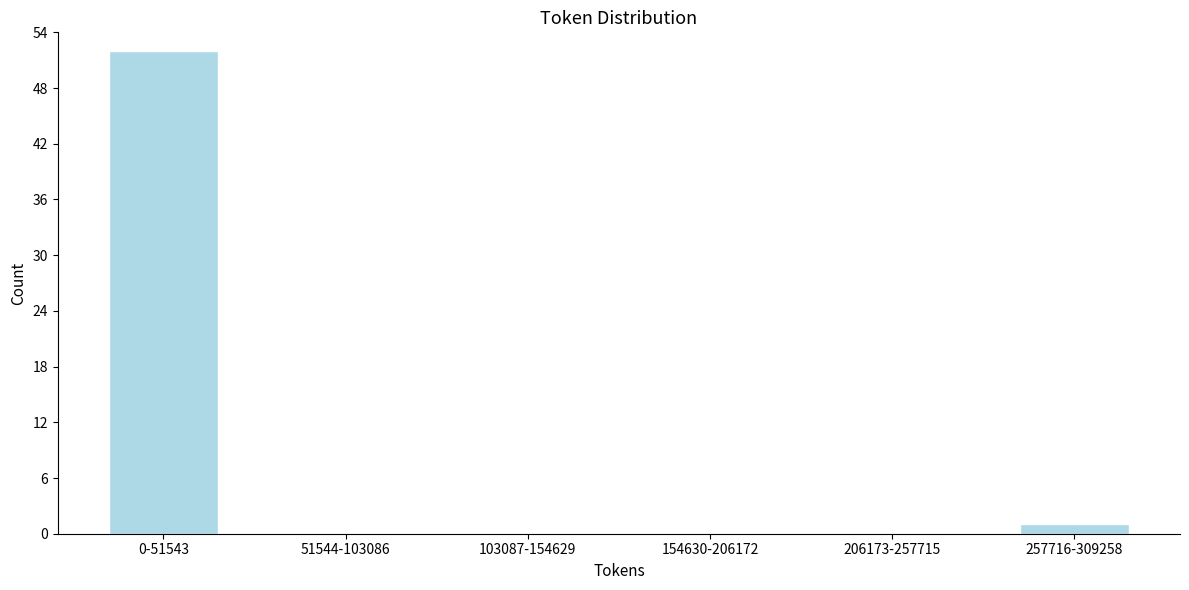

Reading left to right, list all the values displayed in this chart.

0-51543=52	51544-103086=0	103087-154629=0	154630-206172=0	206173-257715=0	257716-309258=1